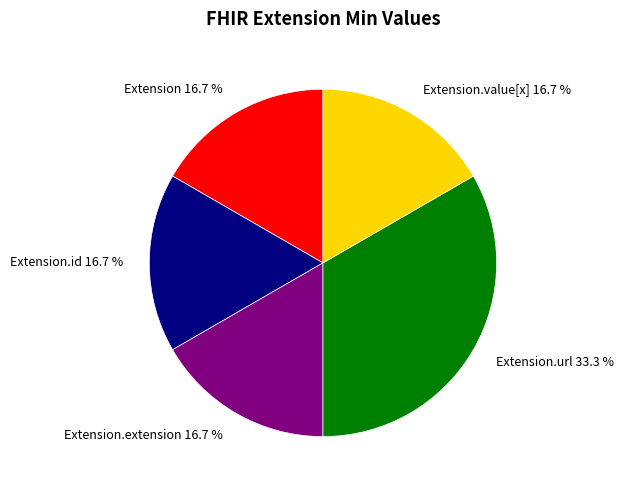

How many slices are in this pie chart?

5